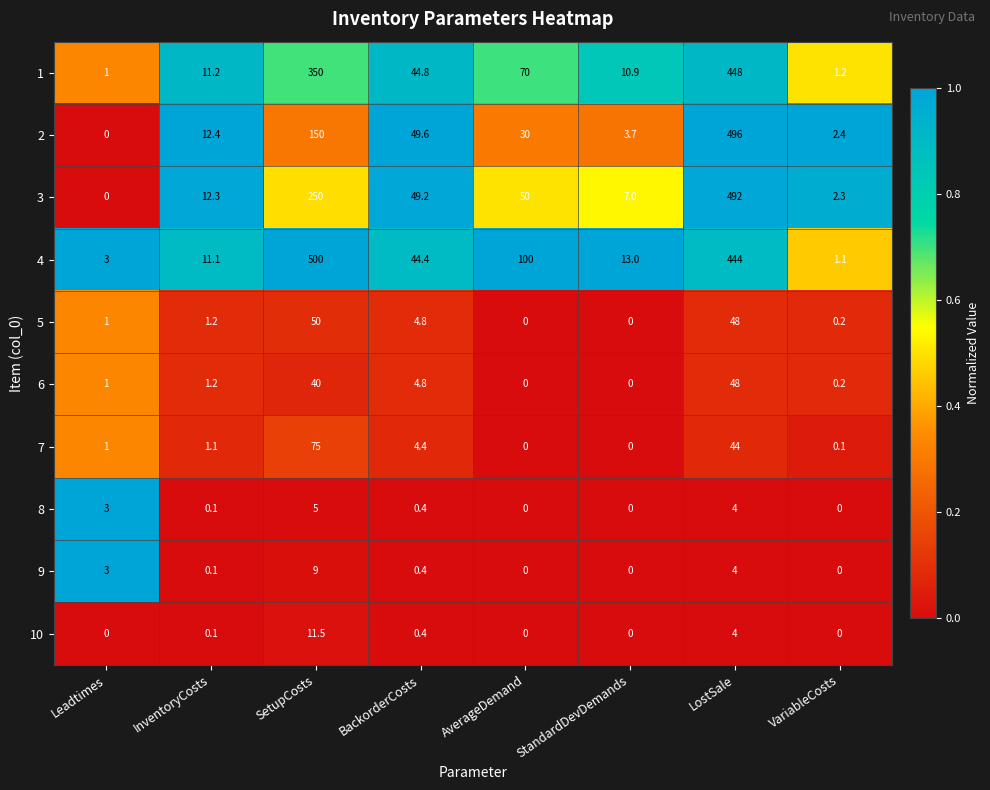

Count the number of data series in this chart.

10